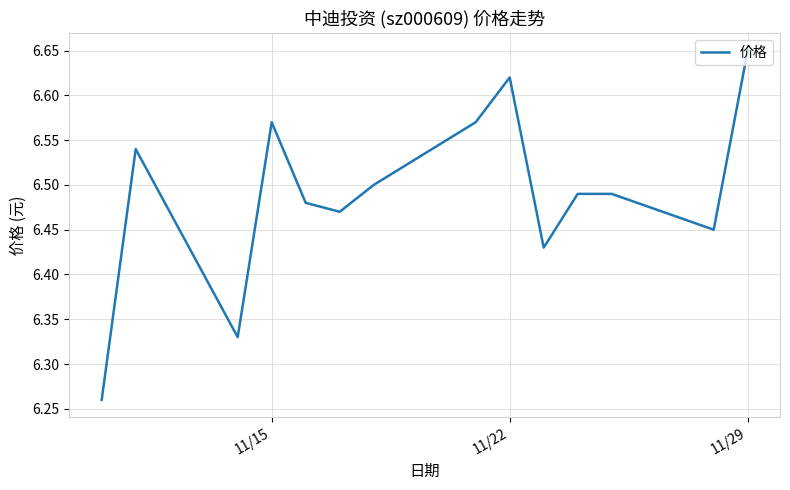

What is the difference between the maximum and minimum values?

0.4